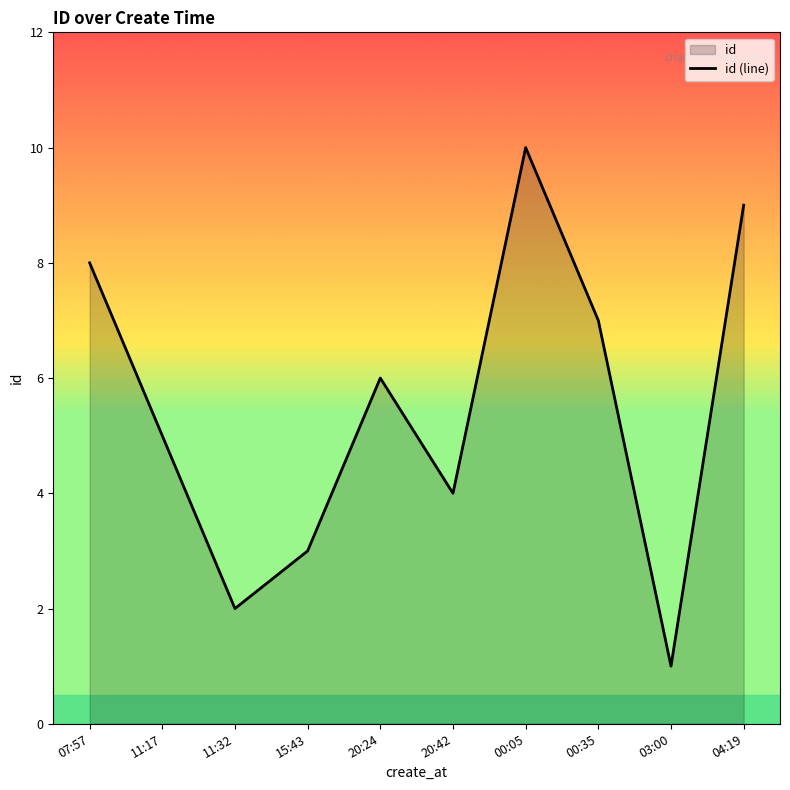

The value at 11:32 is 4. True or false?

False